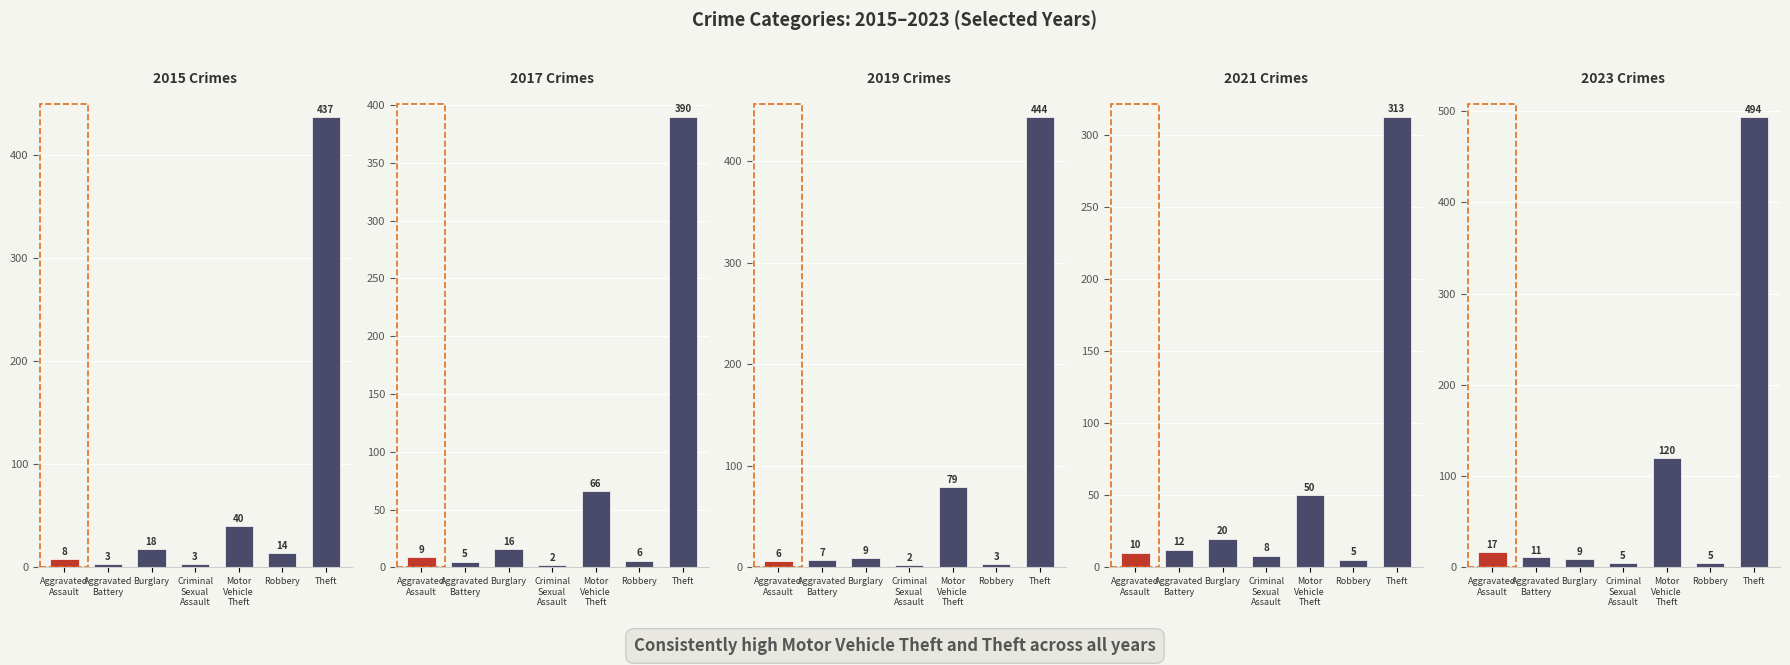

What is the value of the 2023 bar at the 5th from the left?

120